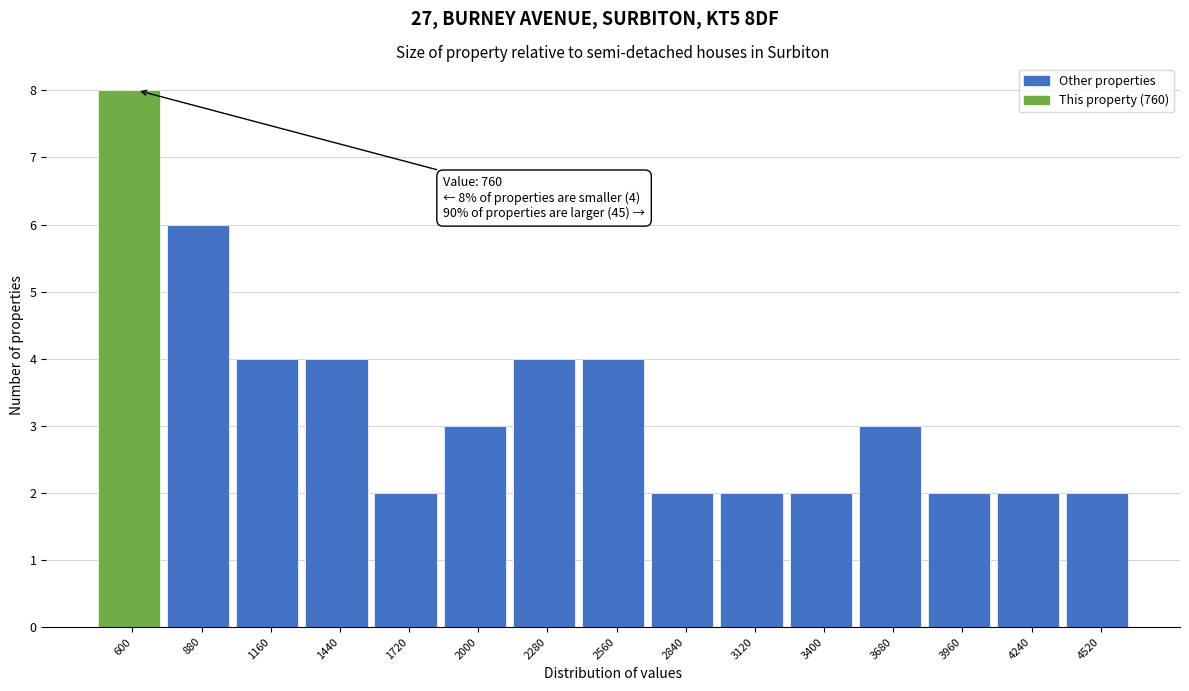

Reading right to left, list all the values displayed in this chart.

4520=2	4240=2	3960=2	3680=3	3400=2	3120=2	2840=2	2560=4	2280=4	2000=3	1720=2	1440=4	1160=4	880=6	600=8